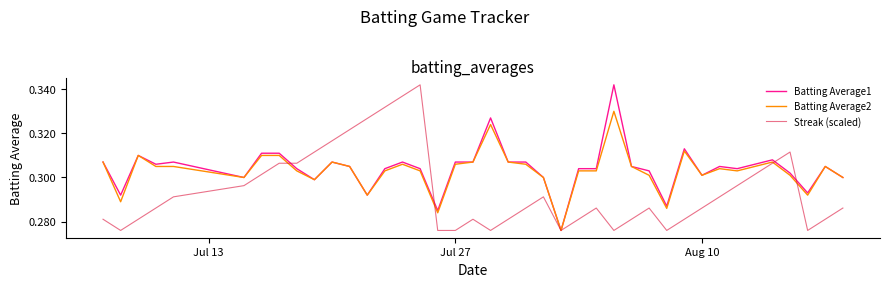

Does the chart have visible grid lines?

No